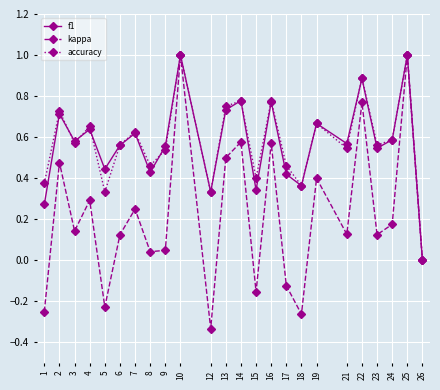

Is the value of accuracy at 13 greater than the value of f1 at 4?

Yes